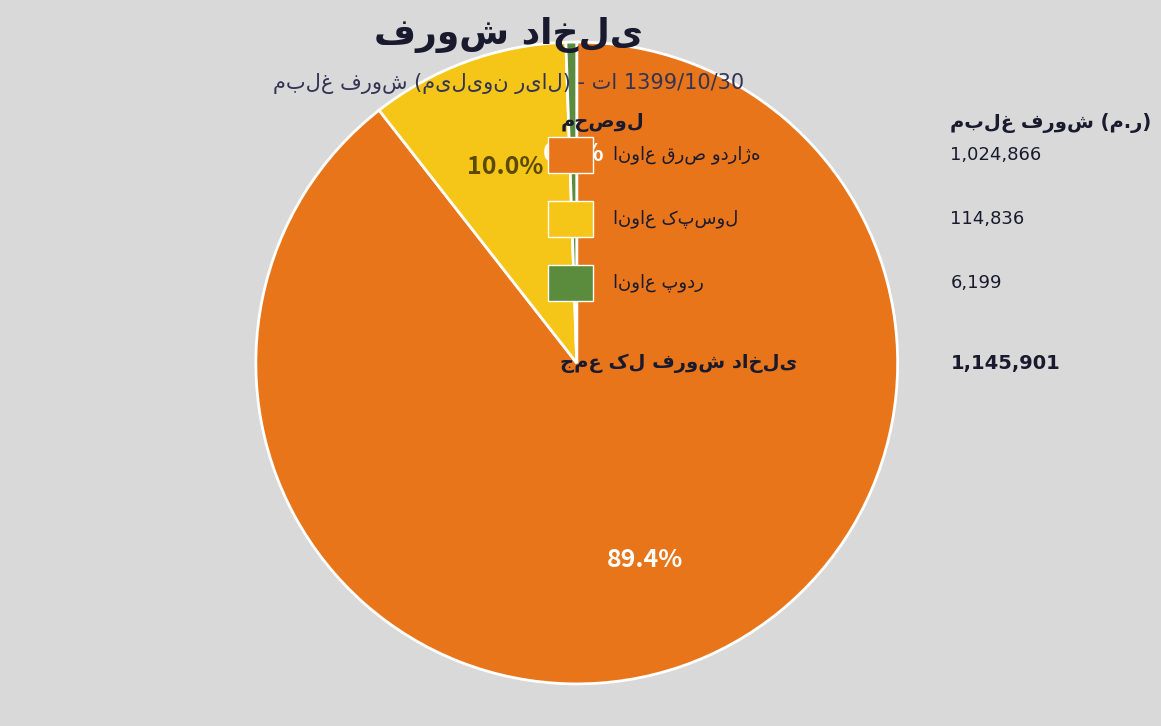

Is there any slice that represents more than half of the pie?

Yes